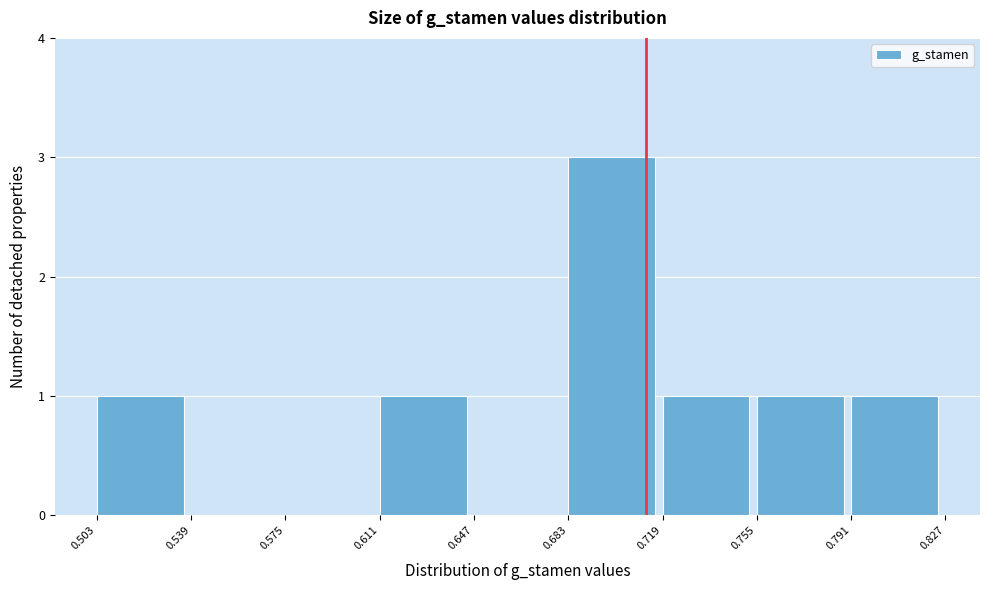

What is the height of the bar covering 0.791 to 0.827 on the x-axis? The values are not printed on the chart, so give them approximately, as read against the axis.

1